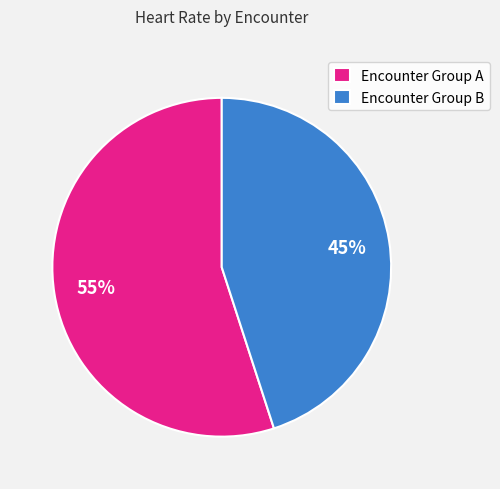

Which has a higher value, Encounter Group B or Encounter Group A?

Encounter Group A